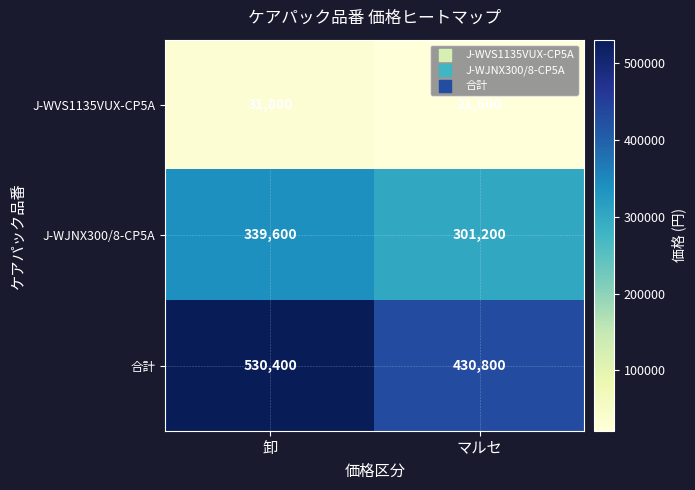

At which category is the sum across all series the highest?

卸